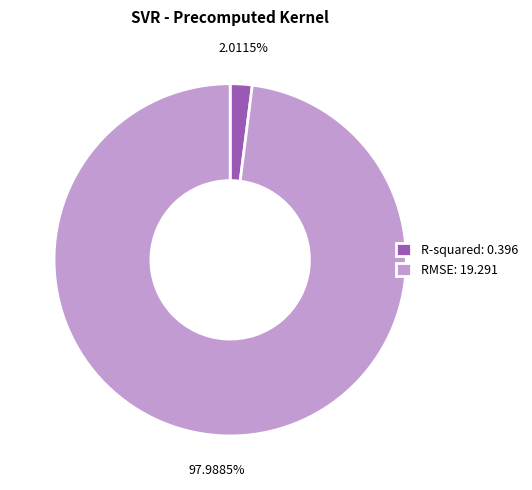

How many segments does this pie chart have?

2